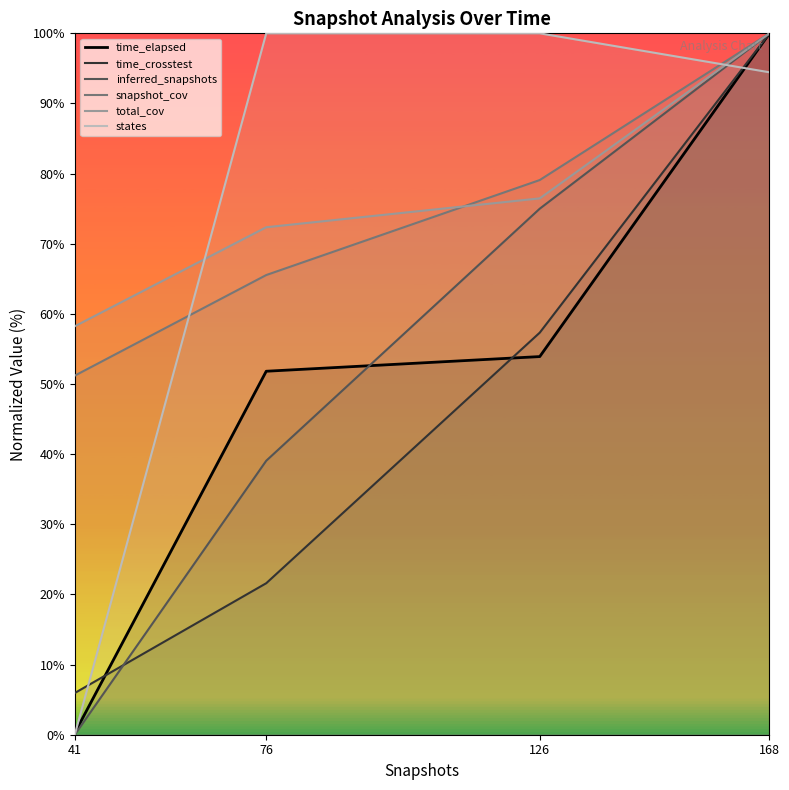

At how many categories does at least one series exceed 65?

3